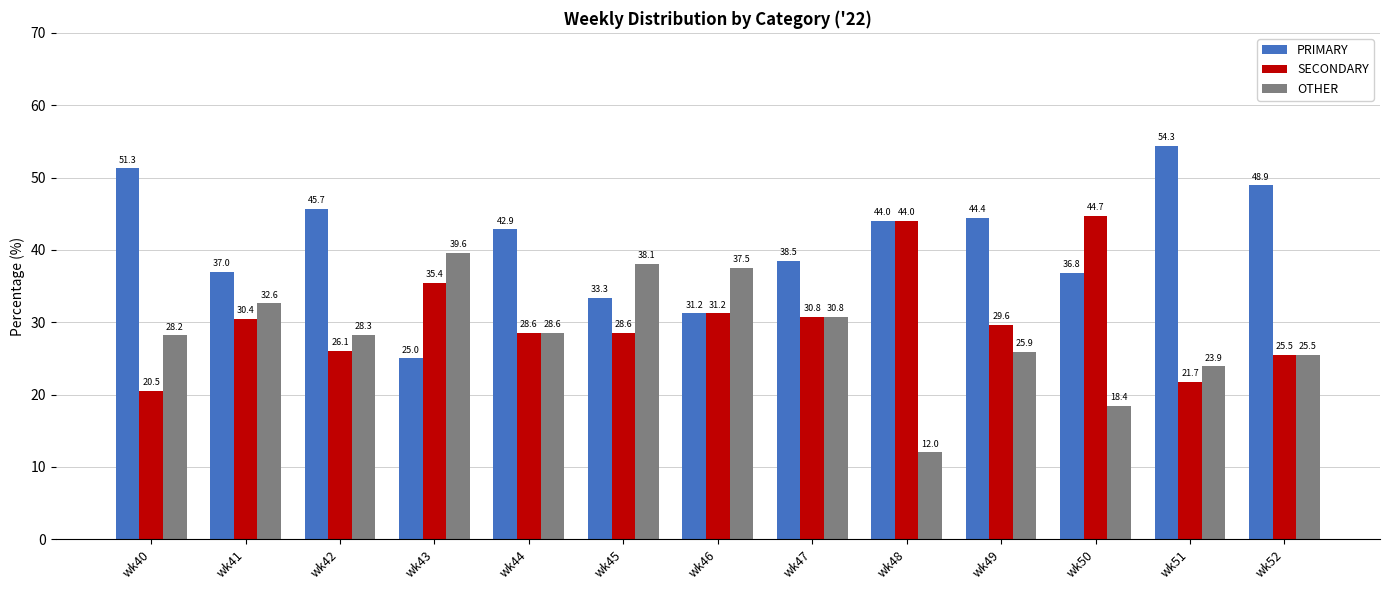

What is the difference between the maximum and second lowest values in the PRIMARY series?

23.1